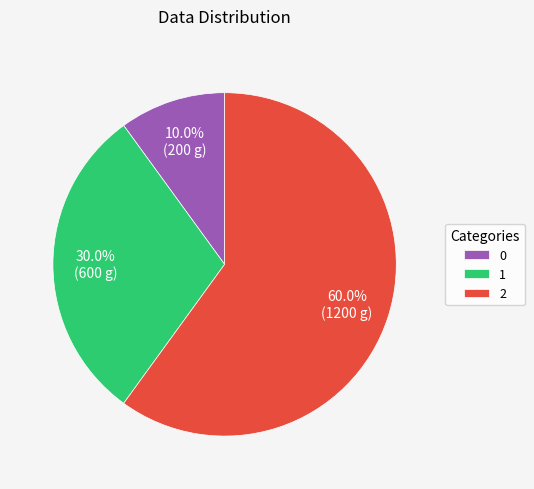

Which slice is the largest?

2